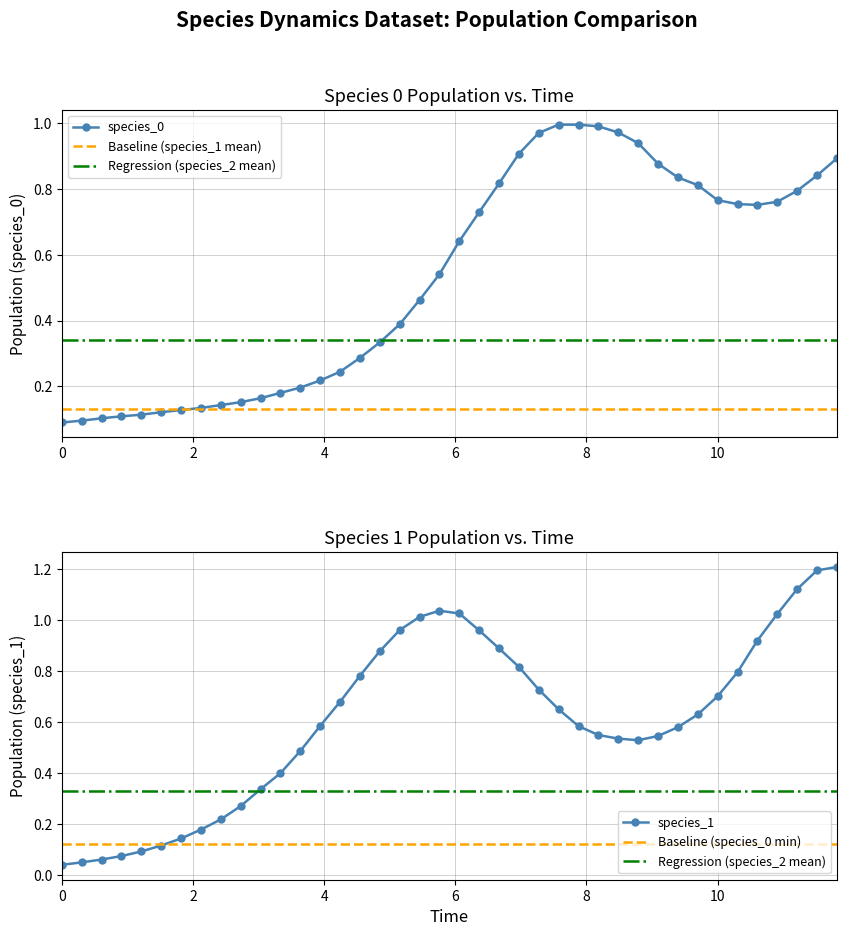

List the series in order of their peak value, lowest first.

species_0, species_1